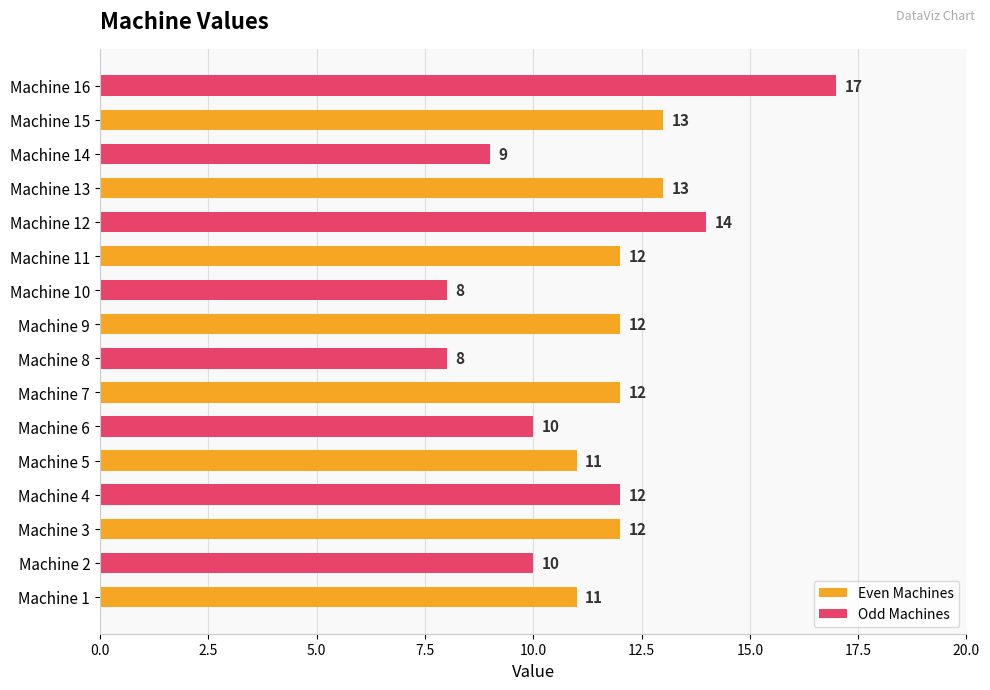

Reading bottom to top, list all the values displayed in this chart.

Machine 1=11	Machine 2=10	Machine 3=12	Machine 4=12	Machine 5=11	Machine 6=10	Machine 7=12	Machine 8=8	Machine 9=12	Machine 10=8	Machine 11=12	Machine 12=14	Machine 13=13	Machine 14=9	Machine 15=13	Machine 16=17